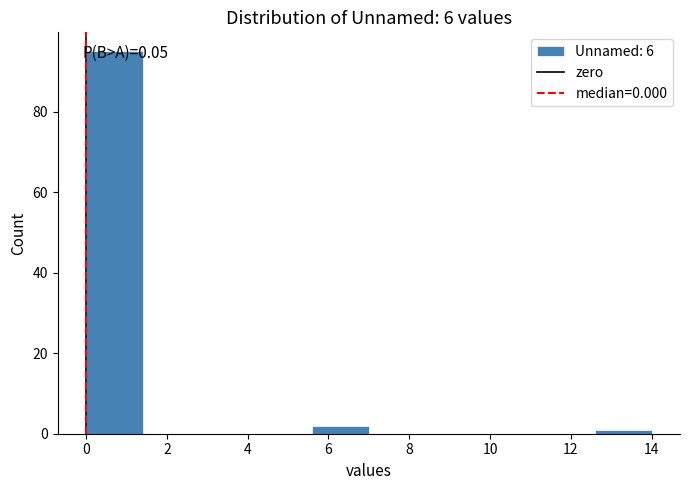

Which range on the x-axis has the tallest bar?

0.0 to 1.4